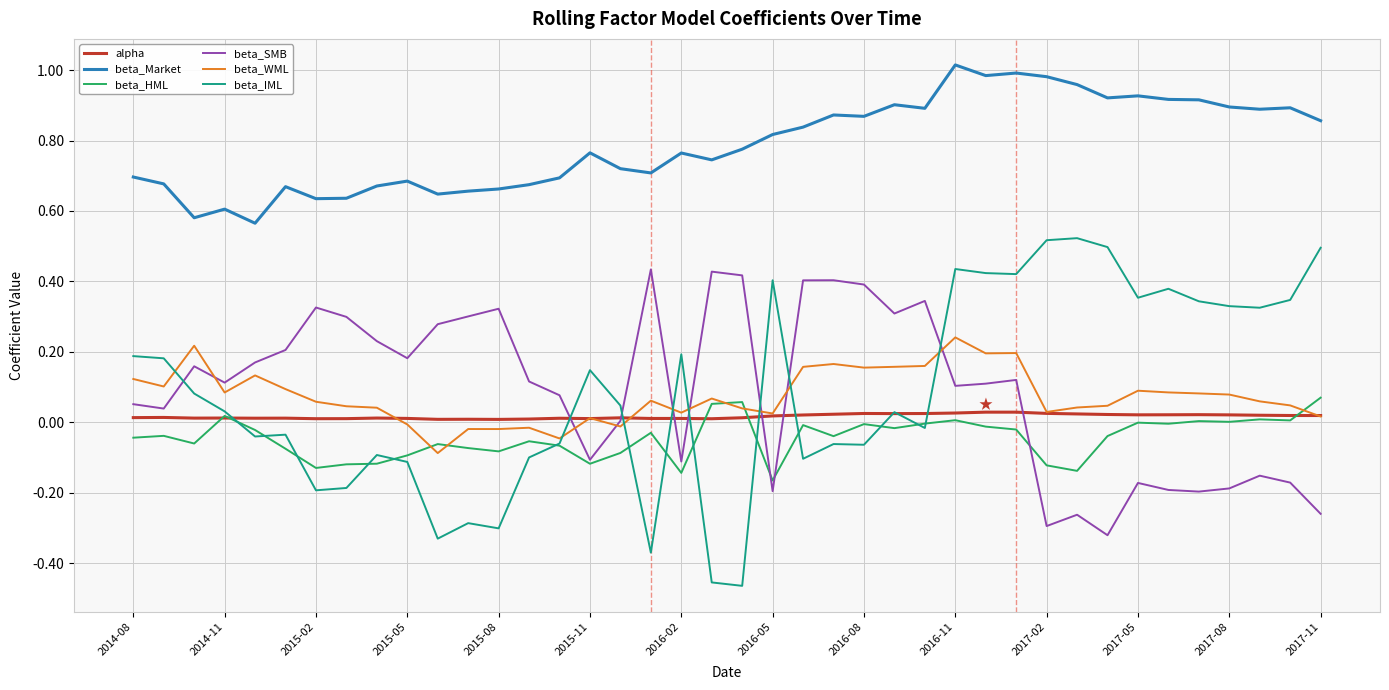

True or false: beta_Market and beta_SMB cross at least once.

False